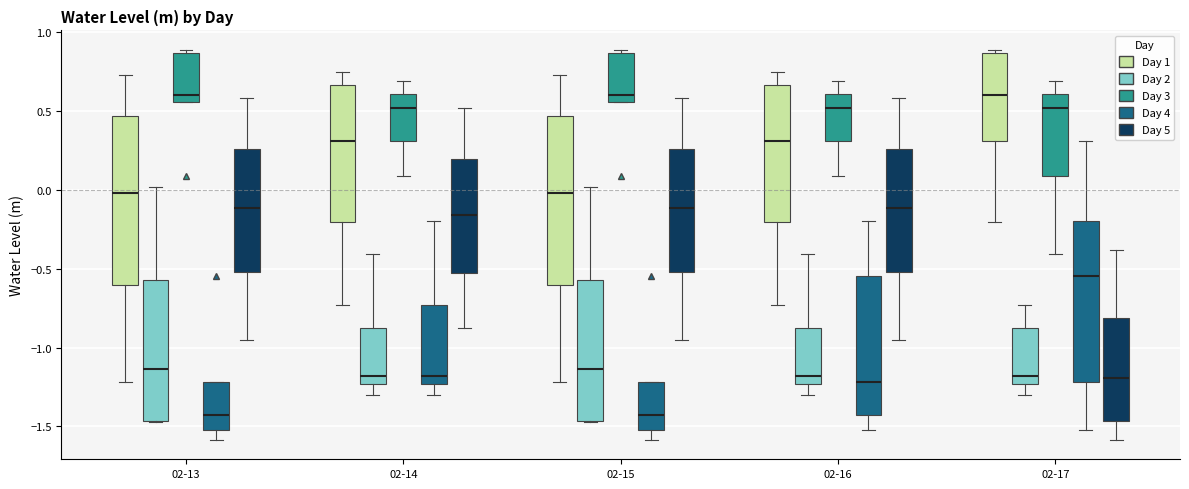

Reading left to right, transcribe this box plot: for each box, give where its median line is, the range the box spans, and where its two whiskers end, as read against the y-axis. The values are not printed on the chart, so give them approximately, as read against the axis.

02-13 (Day 1): median 0.00, box -0.60 to 0.45, whiskers -1.20 to 0.75
02-13 (Day 2): median -1.15, box -1.45 to -0.55, whiskers -1.45 to 0.00
02-13 (Day 3): median 0.60, box 0.55 to 0.85, whiskers 0.55 to 0.90
02-13 (Day 4): median -1.45, box -1.50 to -1.20, whiskers -1.60 to -1.20
02-13 (Day 5): median -0.10, box -0.50 to 0.25, whiskers -0.95 to 0.60
02-14 (Day 1): median 0.30, box -0.20 to 0.65, whiskers -0.75 to 0.75
02-14 (Day 2): median -1.20, box -1.25 to -0.90, whiskers -1.30 to -0.40
02-14 (Day 3): median 0.50, box 0.30 to 0.60, whiskers 0.10 to 0.70
02-14 (Day 4): median -1.20, box -1.25 to -0.75, whiskers -1.30 to -0.20
02-14 (Day 5): median -0.15, box -0.55 to 0.20, whiskers -0.90 to 0.50
02-15 (Day 1): median 0.00, box -0.60 to 0.45, whiskers -1.20 to 0.75
02-15 (Day 2): median -1.15, box -1.45 to -0.55, whiskers -1.45 to 0.00
02-15 (Day 3): median 0.60, box 0.55 to 0.85, whiskers 0.55 to 0.90
02-15 (Day 4): median -1.45, box -1.50 to -1.20, whiskers -1.60 to -1.20
02-15 (Day 5): median -0.10, box -0.50 to 0.25, whiskers -0.95 to 0.60
02-16 (Day 1): median 0.30, box -0.20 to 0.65, whiskers -0.75 to 0.75
02-16 (Day 2): median -1.20, box -1.25 to -0.90, whiskers -1.30 to -0.40
02-16 (Day 3): median 0.50, box 0.30 to 0.60, whiskers 0.10 to 0.70
02-16 (Day 4): median -1.20, box -1.45 to -0.55, whiskers -1.50 to -0.20
02-16 (Day 5): median -0.10, box -0.50 to 0.25, whiskers -0.95 to 0.60
02-17 (Day 1): median 0.60, box 0.30 to 0.85, whiskers -0.20 to 0.90
02-17 (Day 2): median -1.20, box -1.25 to -0.90, whiskers -1.30 to -0.75
02-17 (Day 3): median 0.50, box 0.10 to 0.60, whiskers -0.40 to 0.70
02-17 (Day 4): median -0.55, box -1.20 to -0.20, whiskers -1.50 to 0.30
02-17 (Day 5): median -1.20, box -1.45 to -0.80, whiskers -1.60 to -0.40